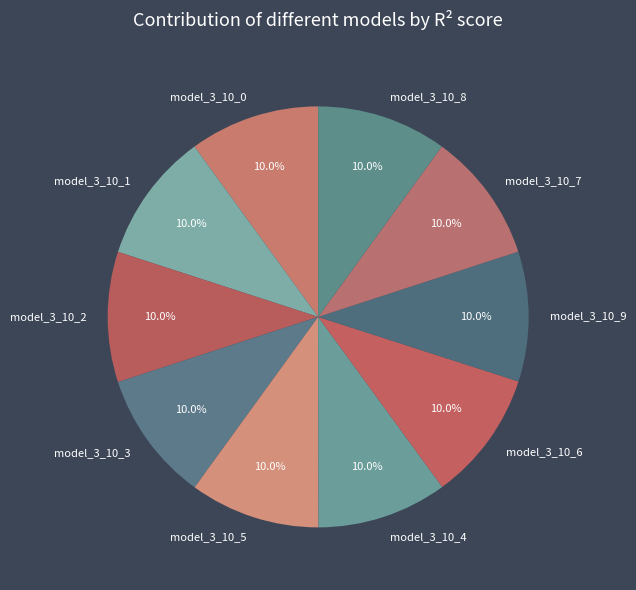

Does any single category account for the majority?

No